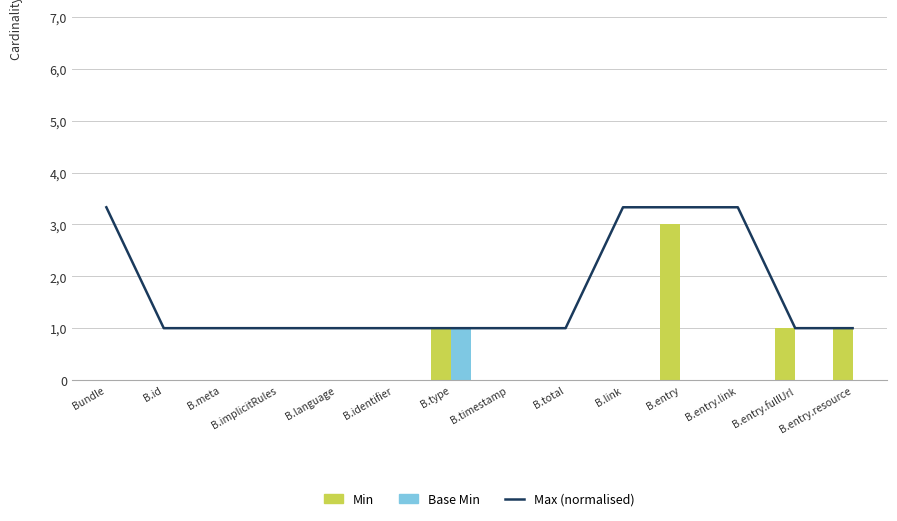

At which category does the chart reach its peak across all series?

Bundle